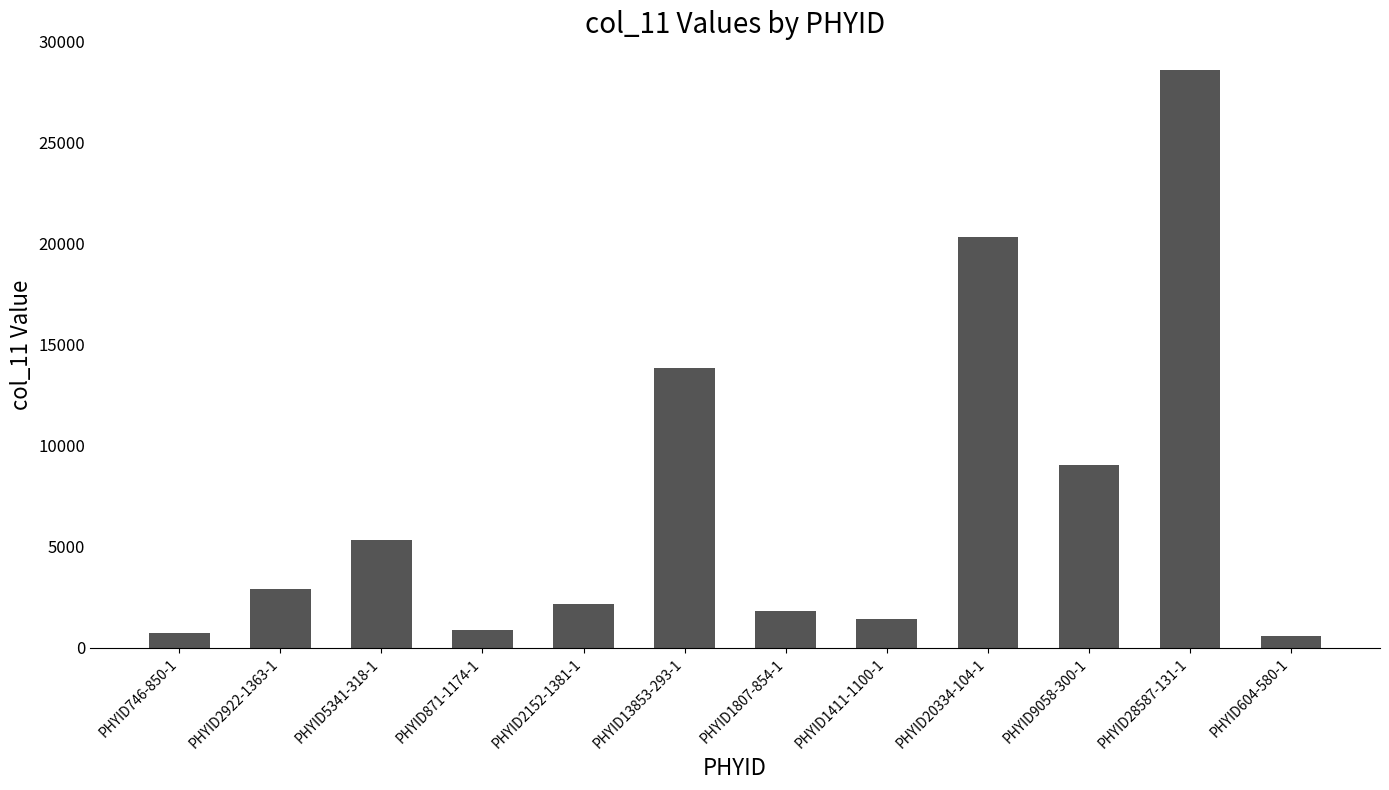

At which label is the value closest to 14595?

PHYID13853-293-1